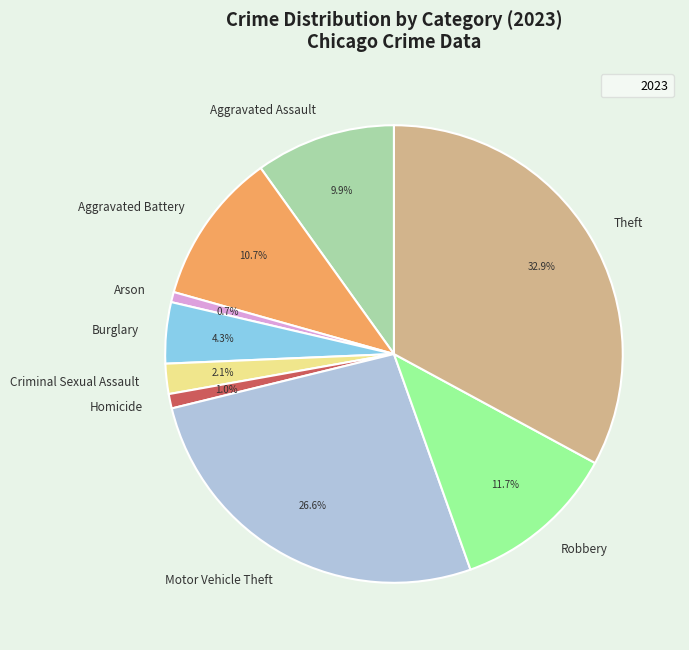

How many segments does this pie chart have?

9